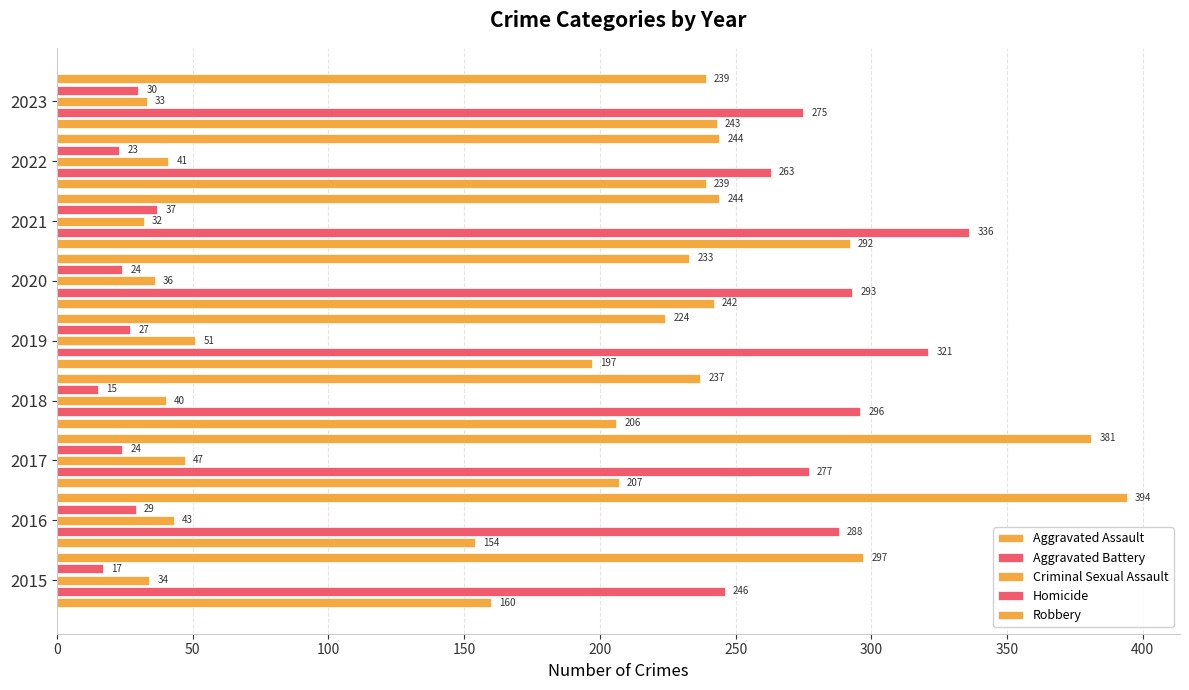

Which series has the largest total across all categories?

Aggravated Battery